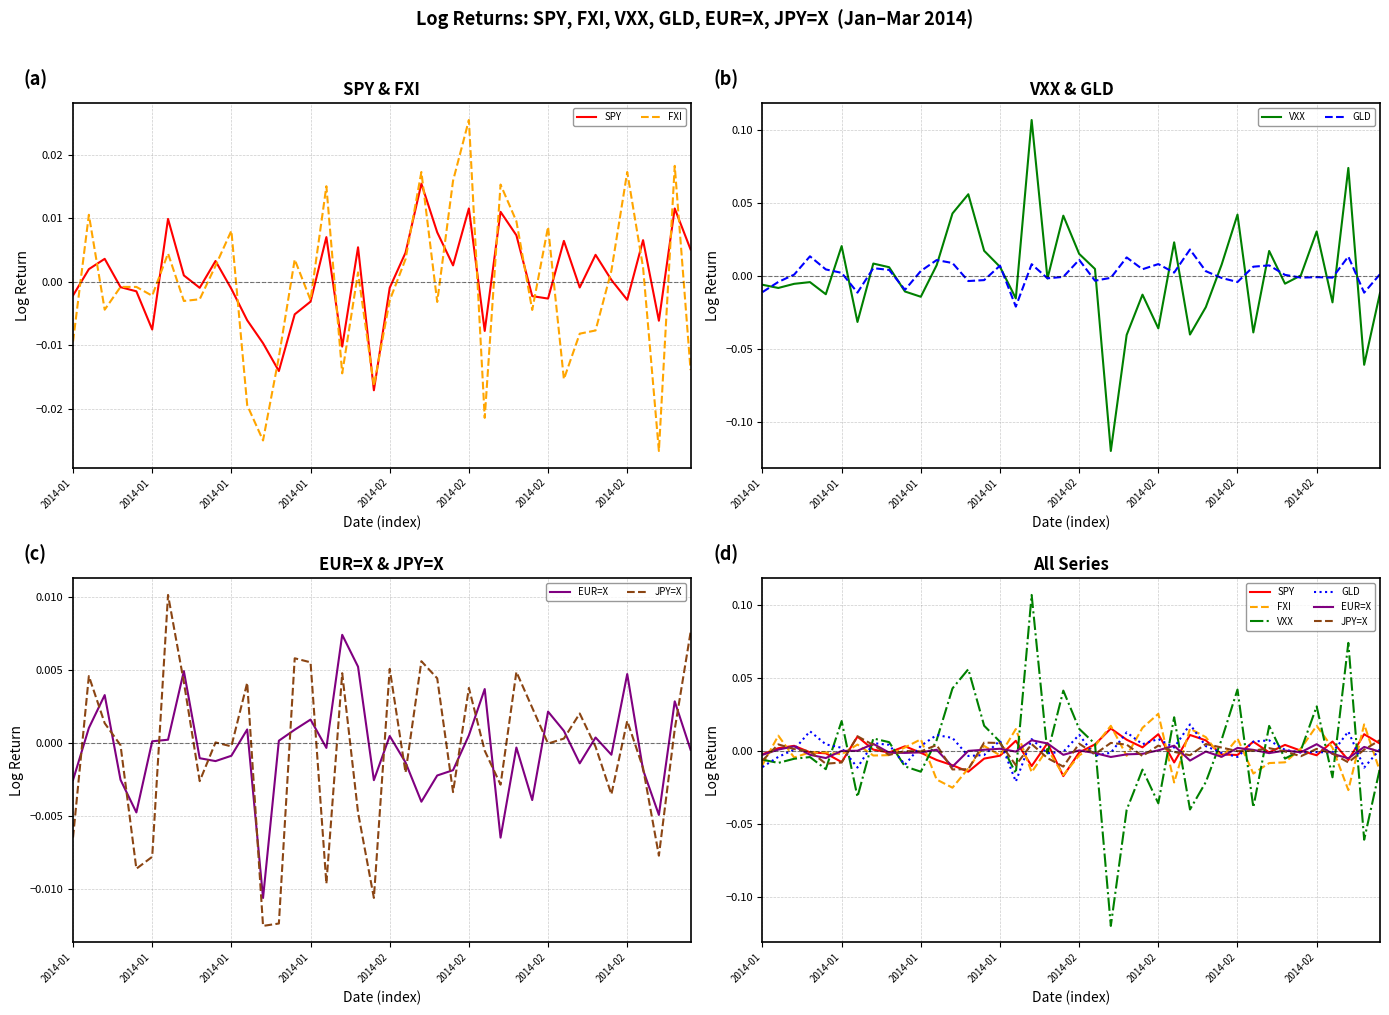

Is the value of JPY=X at 27 greater than the value of VXX at 15?

No